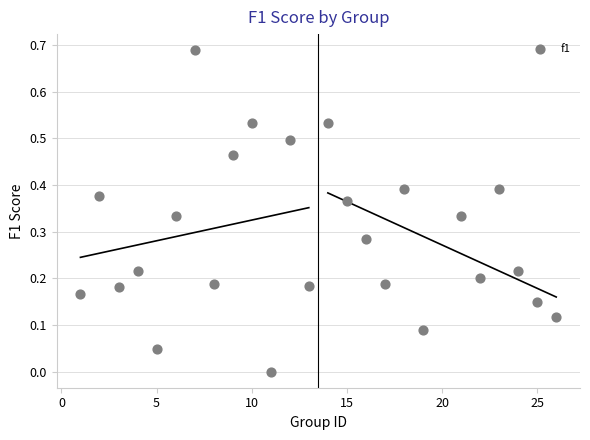

What is the range of X values (max minus min)?

25.0